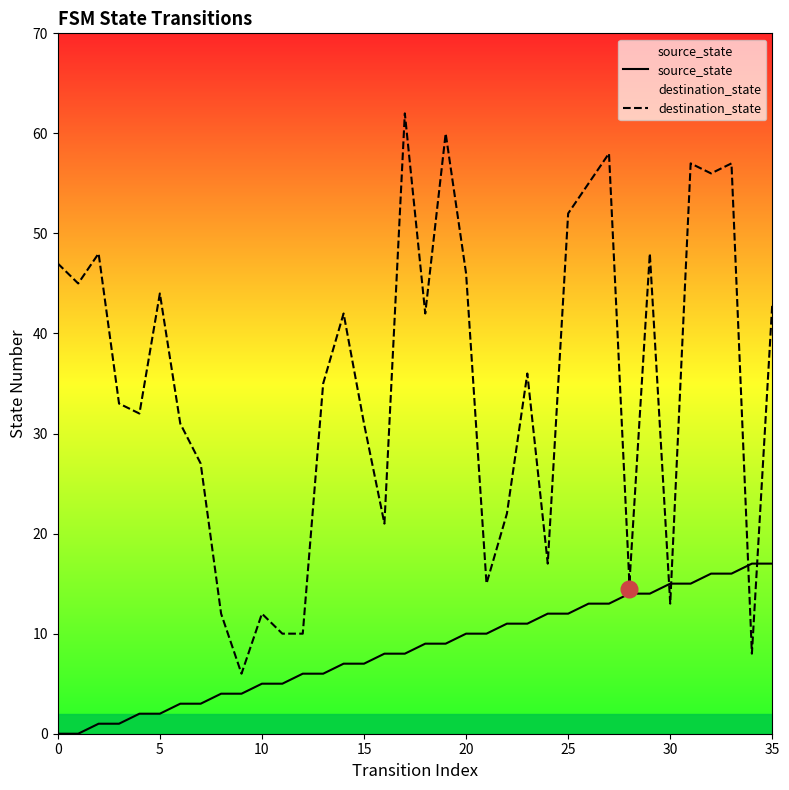

What is the average value of the source_state series?

8